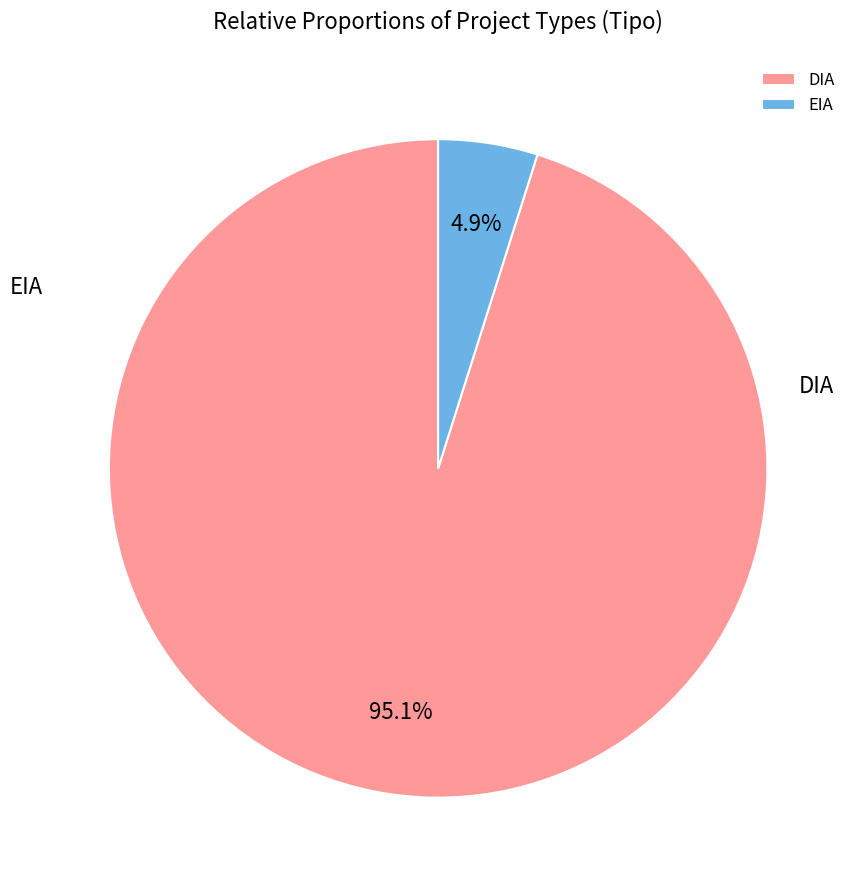

Which category has the smallest portion of the pie?

EIA